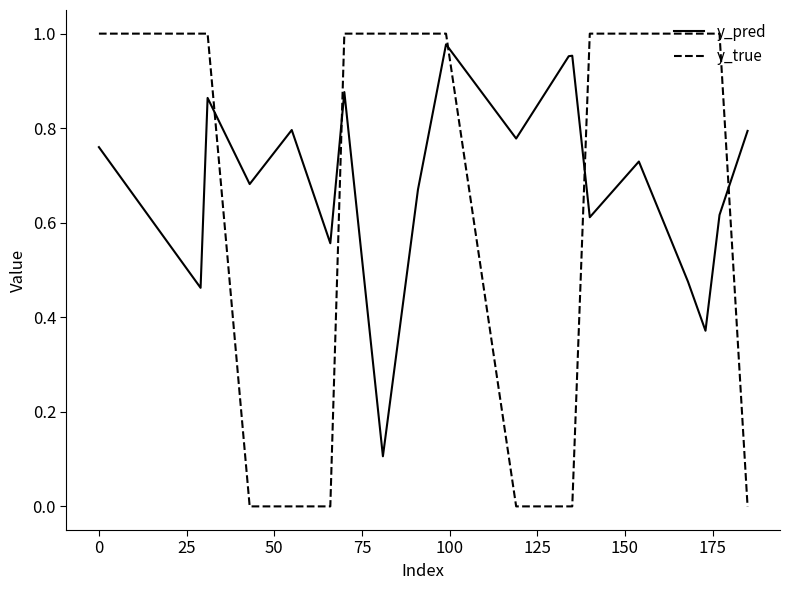

Which series has the largest range (max minus min)?

y_true